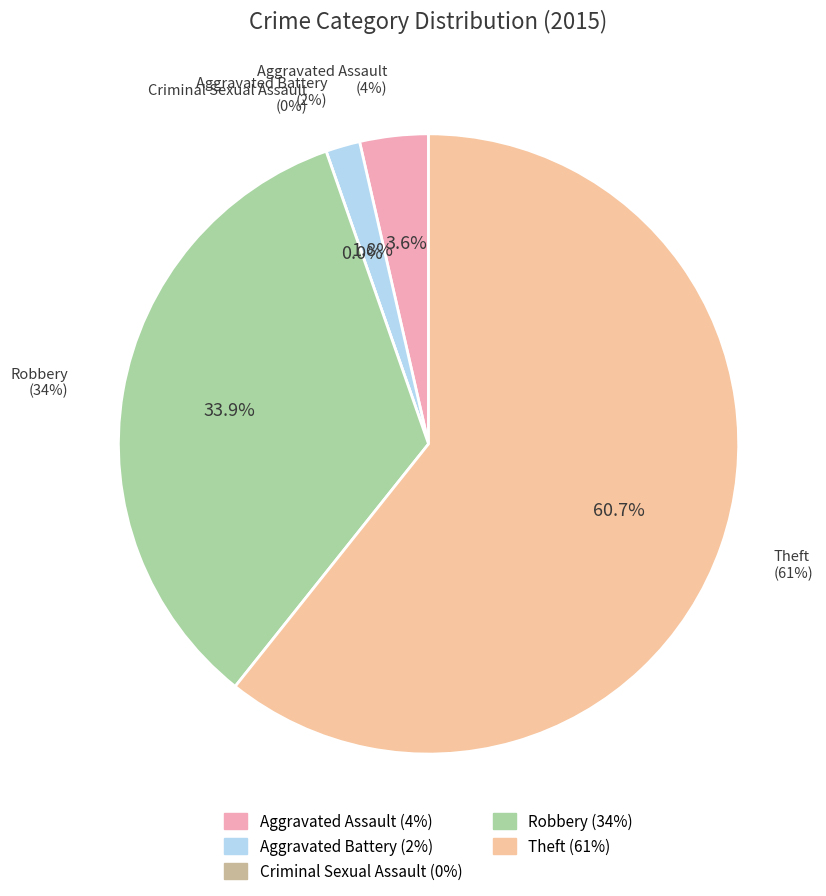

Does any single category account for the majority?

Yes